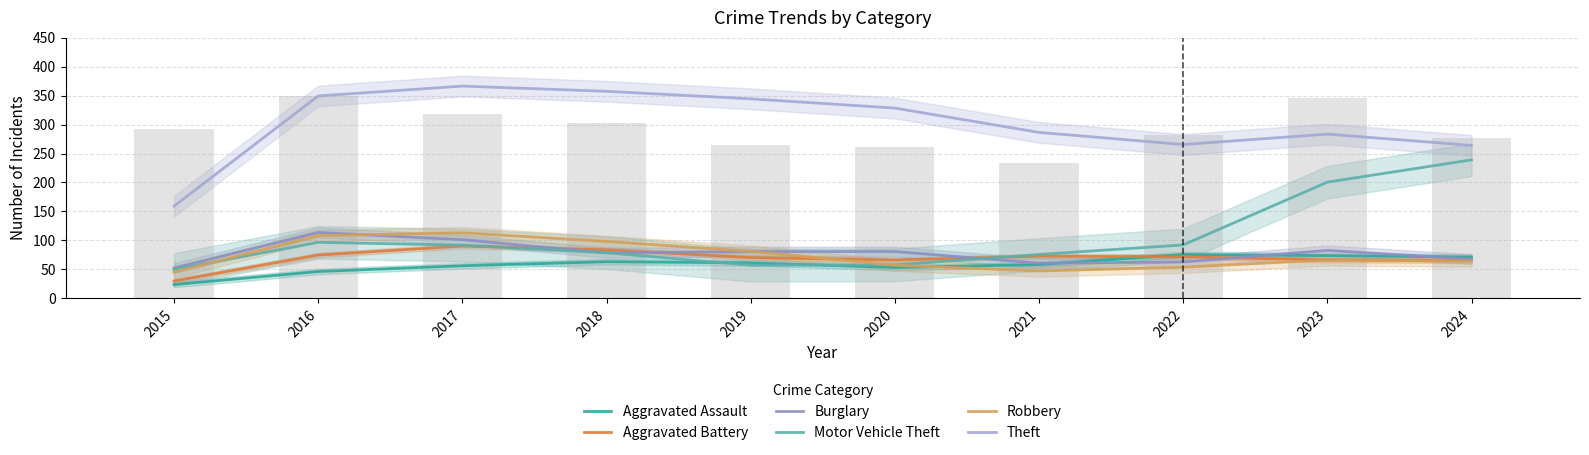

Where is Aggravated Assault nearest to the value 49?

2016